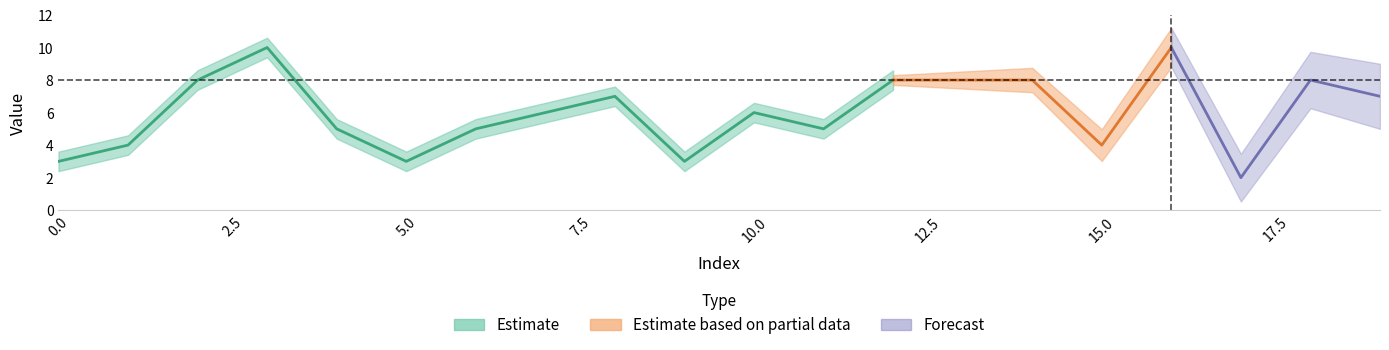

What is the value of the 10th point from the left?

3